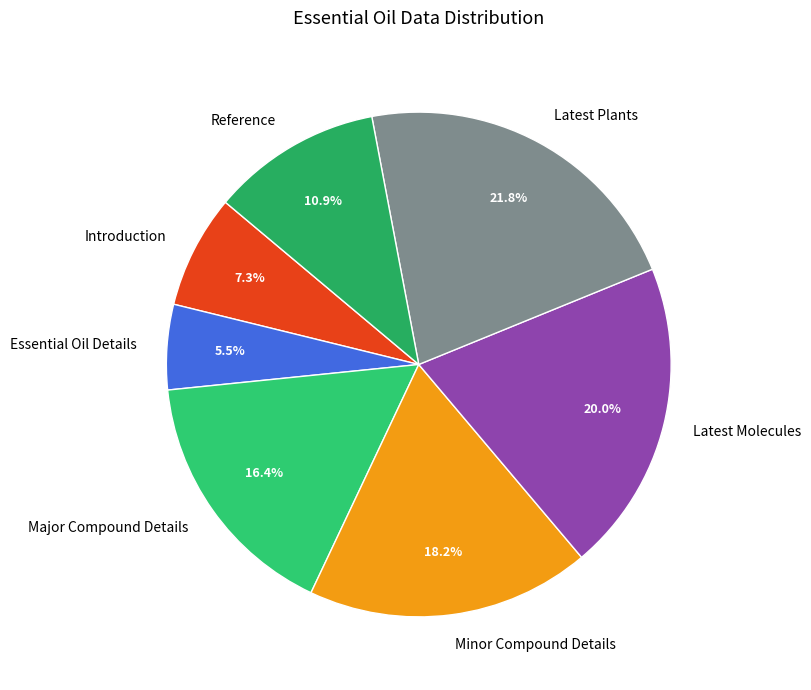

How many slices are in this pie chart?

7